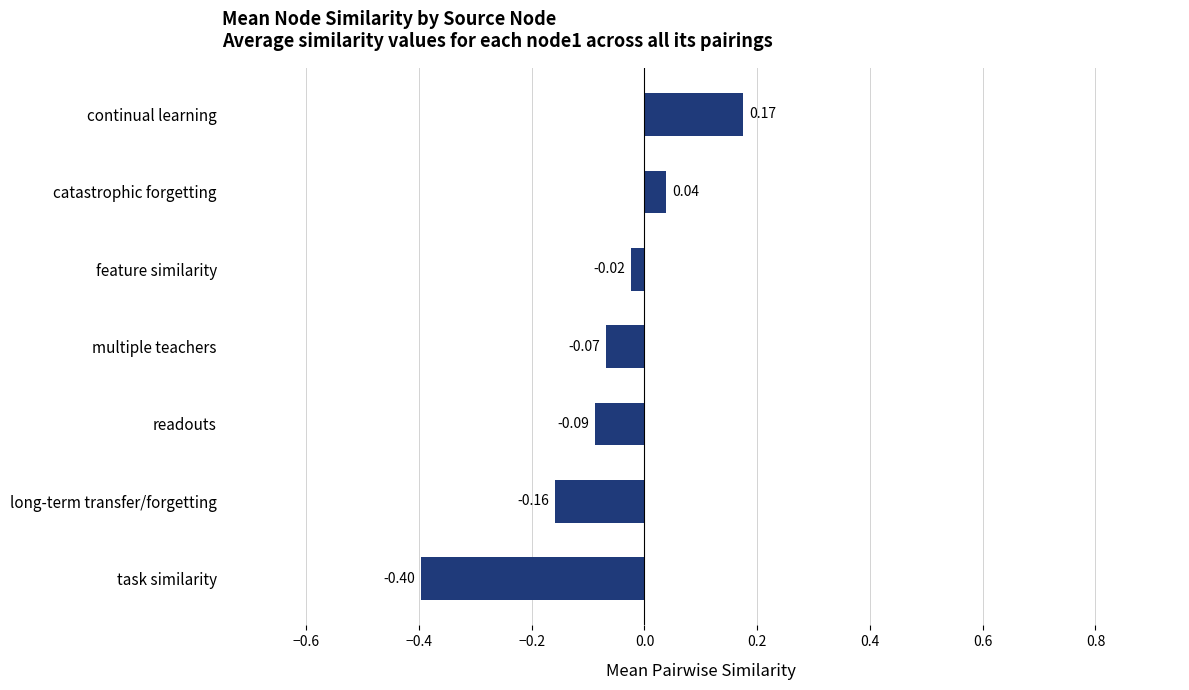

What is the smallest value displayed?

-0.4